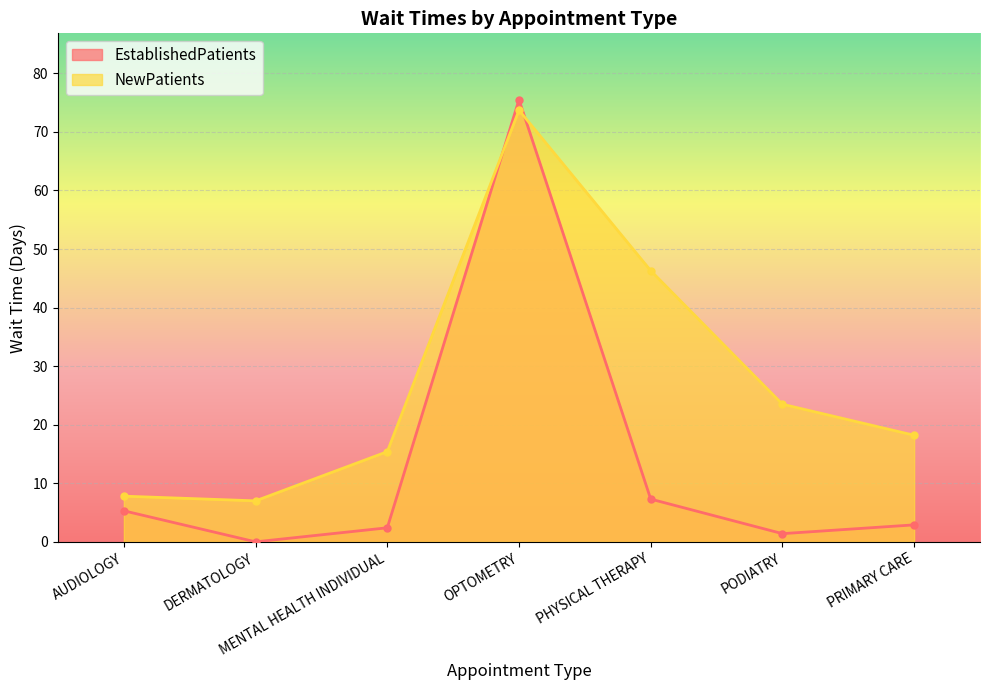

How many lines are shown in the chart?

2